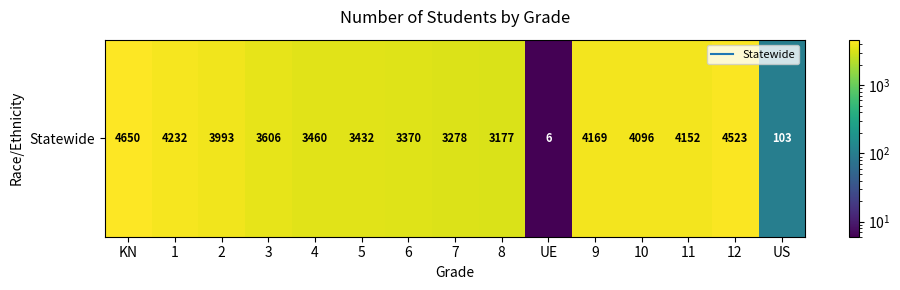

Count the number of values greater than 3606.

7